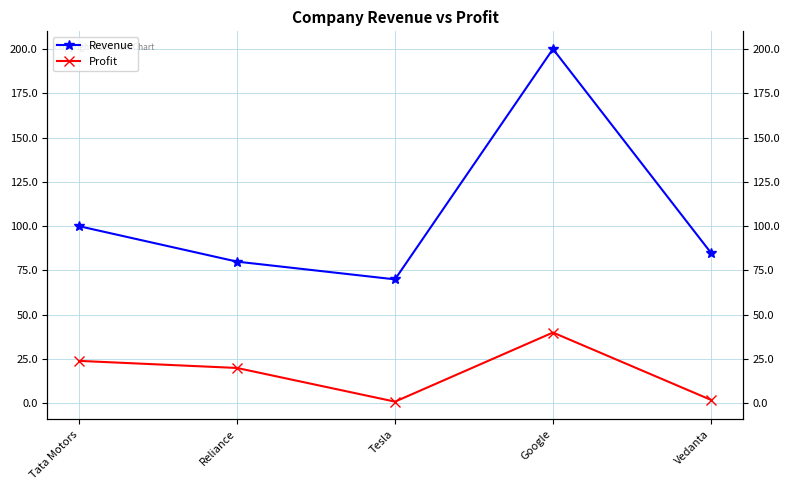

Where is the first local minimum for Revenue?

Tesla